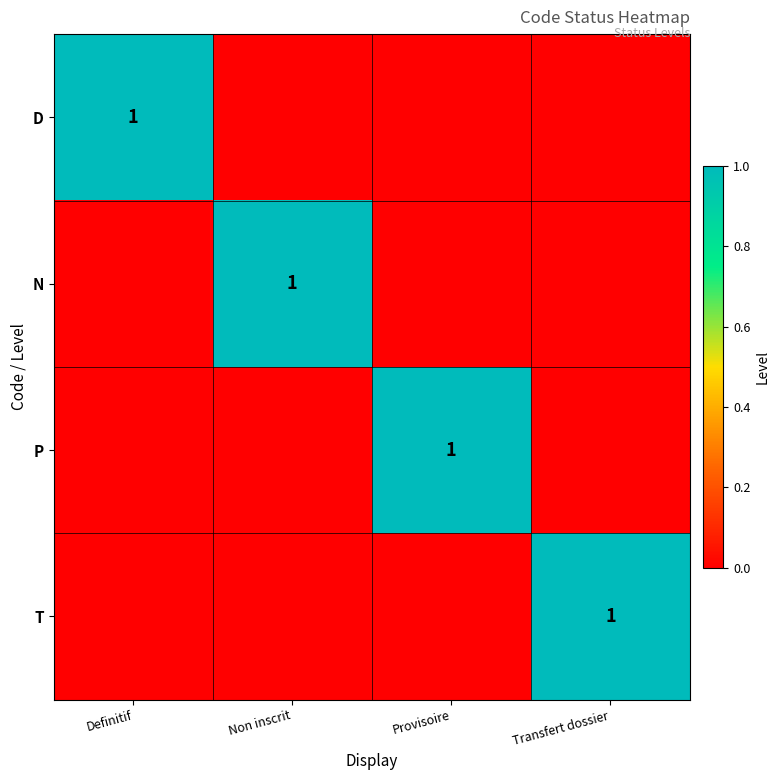

What is the sum of the D values at Definitif and Provisoire?

1